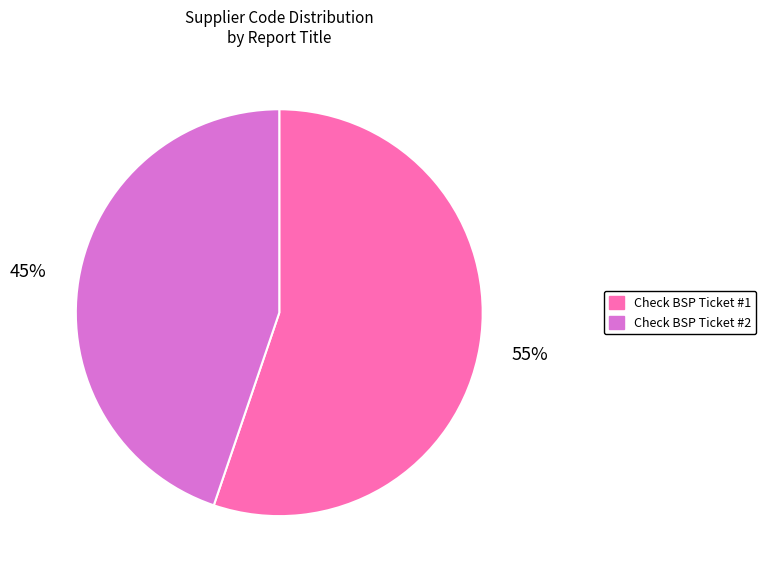

What is the largest slice in the pie chart?

Check BSP Ticket #1